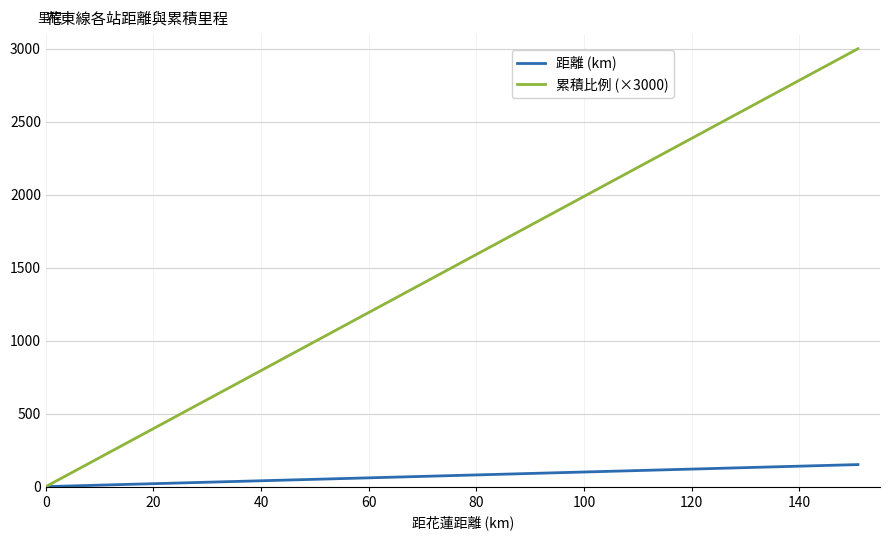

What is the difference between the maximum and second lowest values in the 距離 (km) series?

147.5